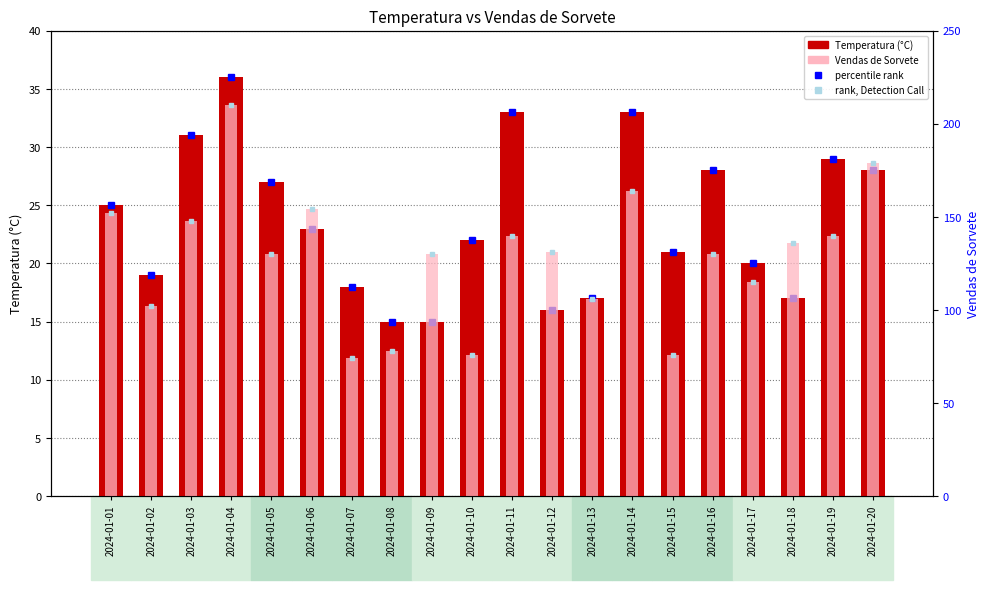

Rank the categories by Temperatura (°C) value from highest to lowest.

2024-01-04, 2024-01-11, 2024-01-14, 2024-01-03, 2024-01-19, 2024-01-16, 2024-01-20, 2024-01-05, 2024-01-01, 2024-01-06, 2024-01-10, 2024-01-15, 2024-01-17, 2024-01-02, 2024-01-07, 2024-01-13, 2024-01-18, 2024-01-12, 2024-01-08, 2024-01-09